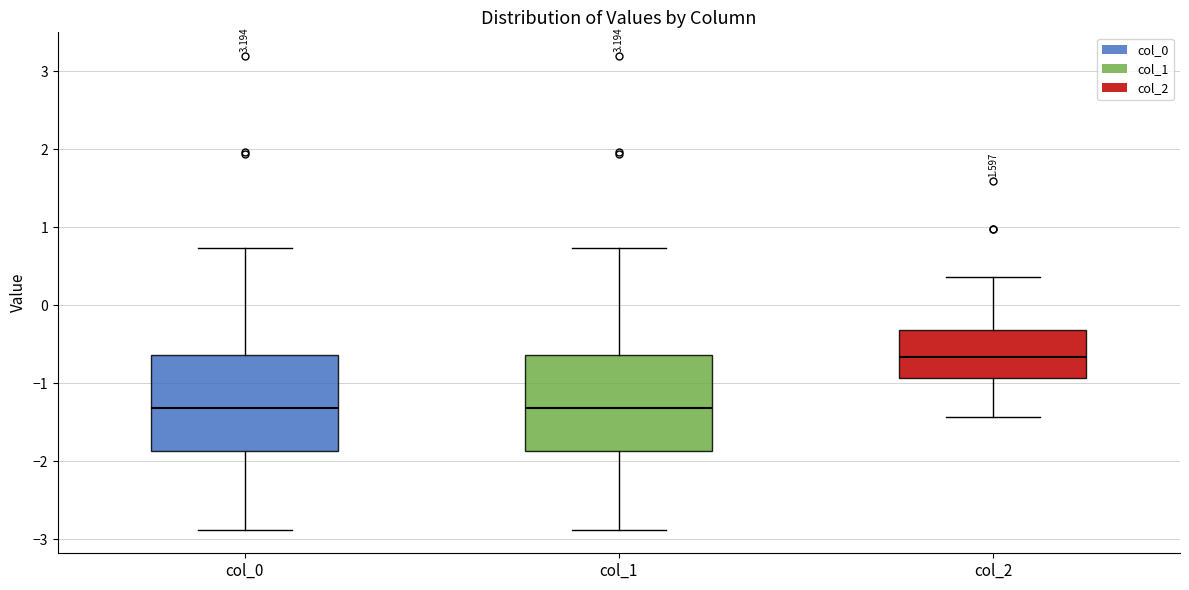

Where is the lower edge of the box for col_2 on the y-axis? The values are not printed on the chart, so give them approximately, as read against the axis.

-0.9